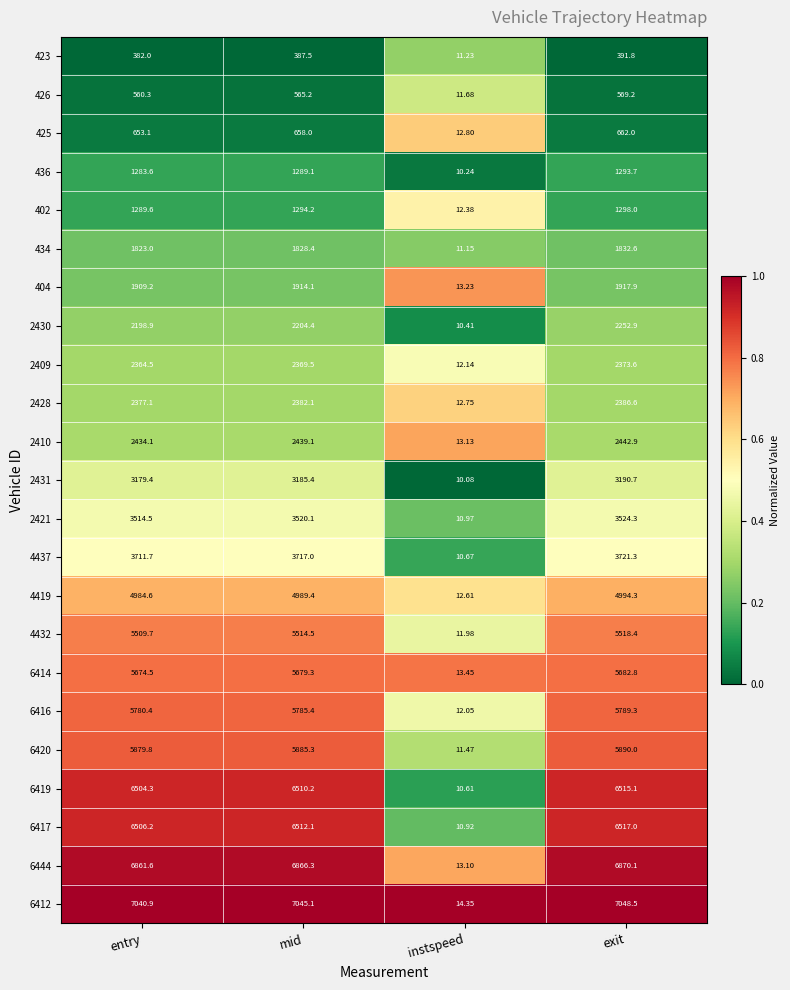

At mid, list the series in order from largest to smallest.

6412, 6444, 6417, 6419, 6420, 6416, 6414, 4432, 4419, 4437, 2421, 2431, 2410, 2428, 2409, 2430, 404, 434, 402, 436, 425, 426, 423